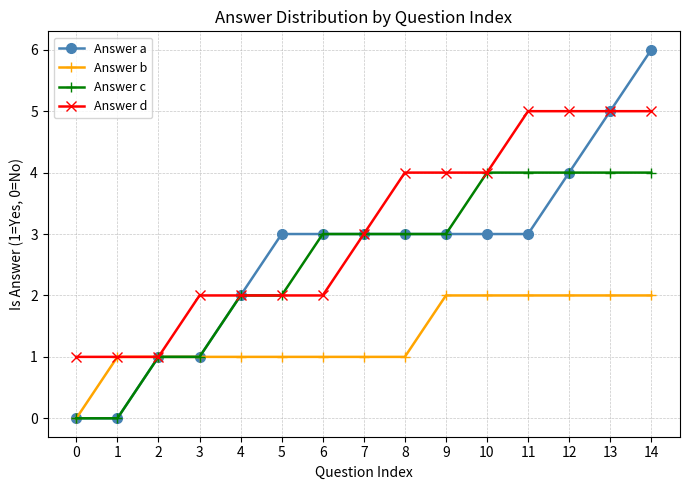

At which category is the sum across all series the highest?

14